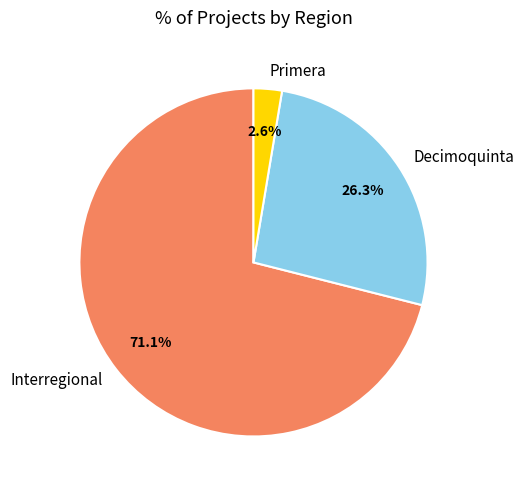

Which has a higher value, Primera or Interregional?

Interregional